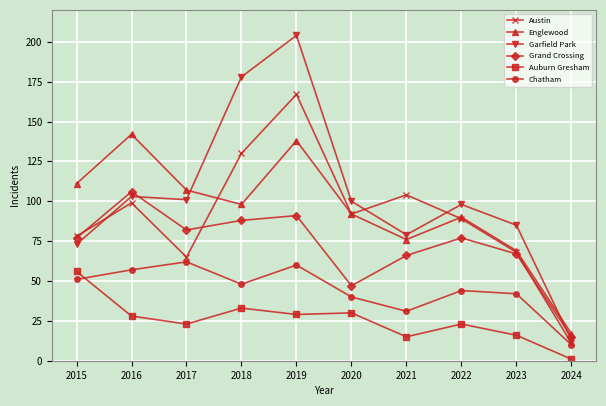

True or false: Grand Crossing has more than 0 interior local peaks.

True